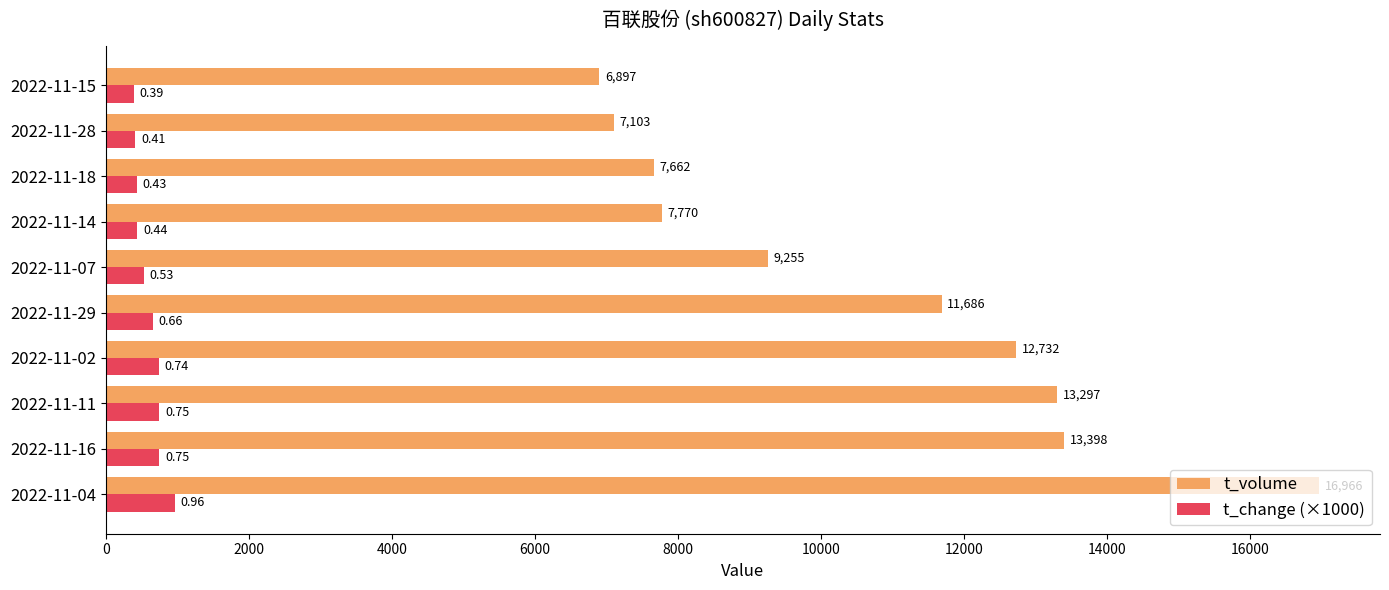

Which series has the largest total across all categories?

t_volume